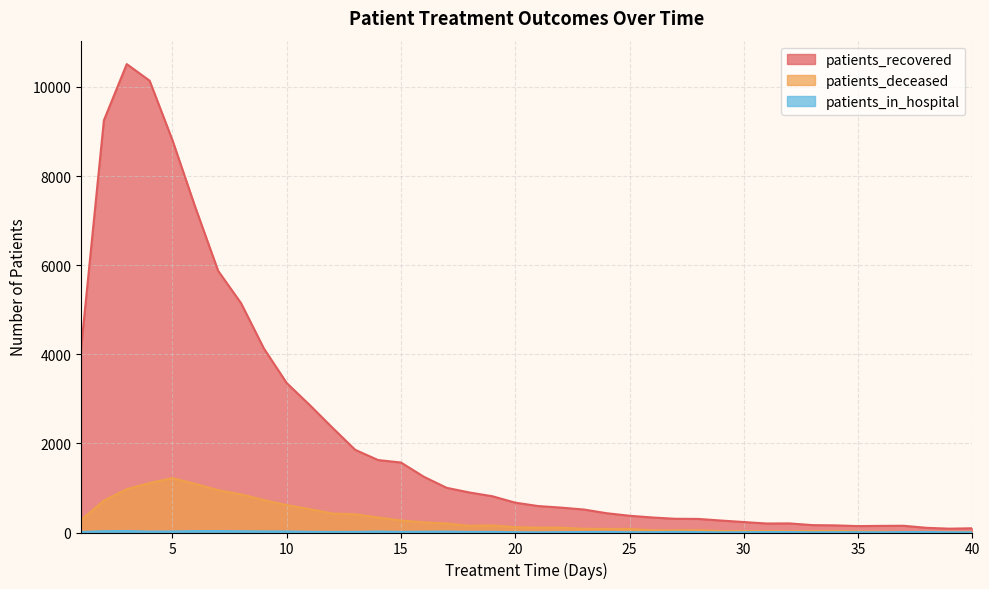

How many values in the patients_deceased series are below 120?

20